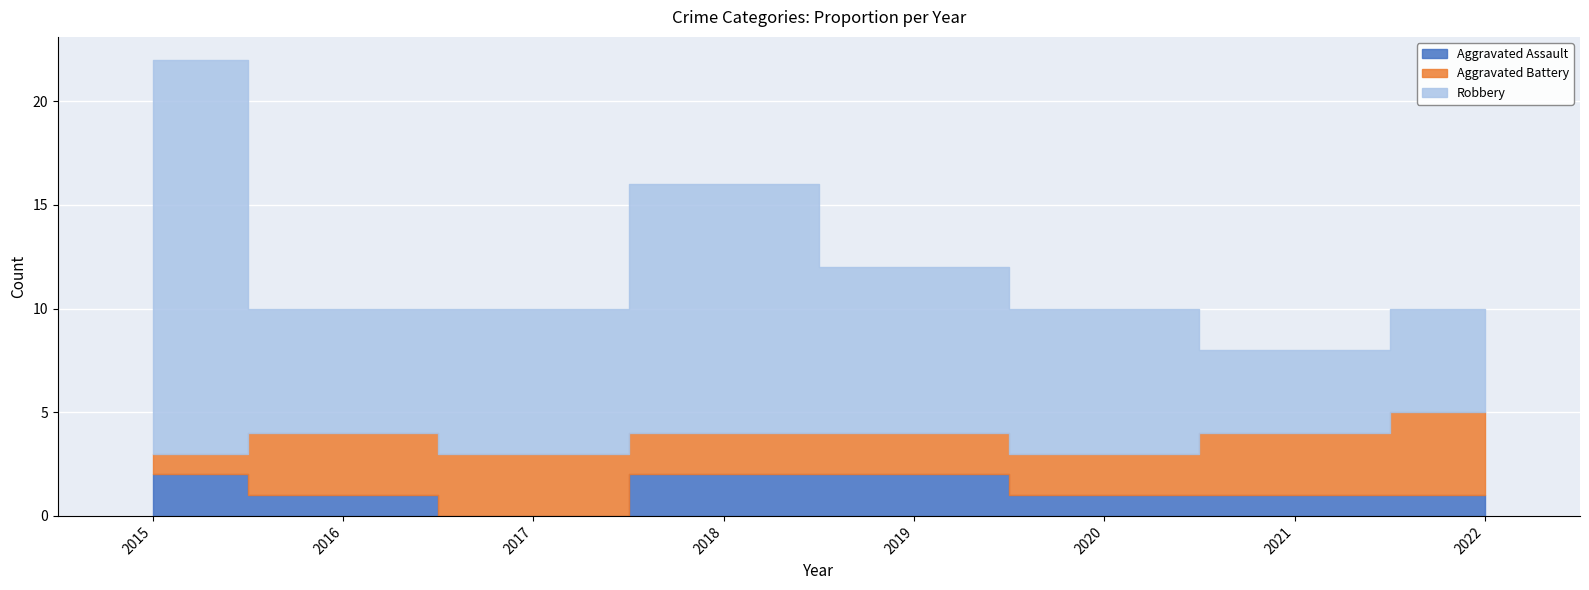

Where does the Aggravated Battery series first go above 3?

2022